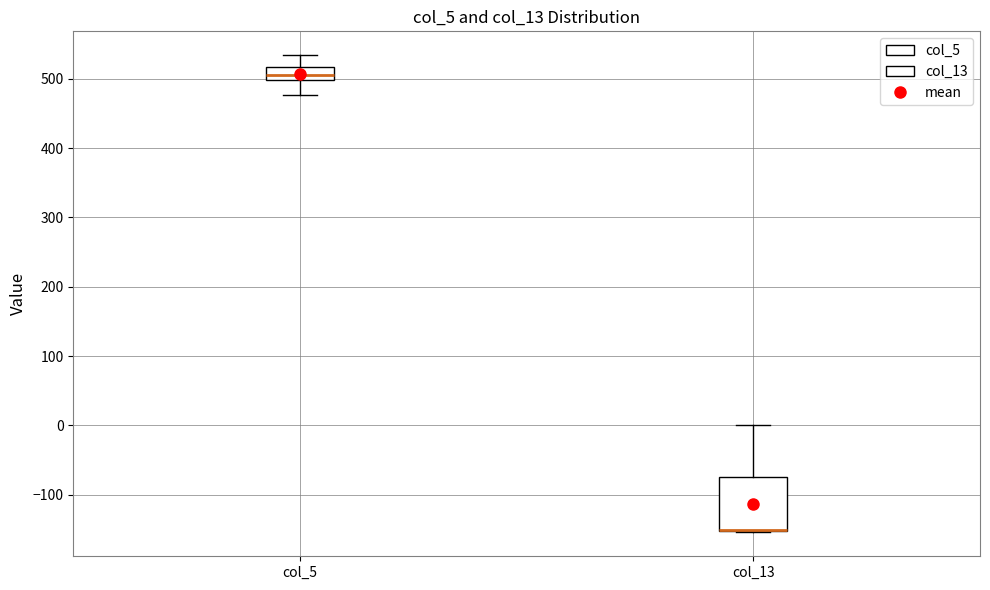

Reading left to right, read every box against the y-axis: the position of its median line, the range the box covers, and the ends of its whiskers. The values are not printed on the chart, so give them approximately, as read against the axis.

col_5: median 510, box 500 to 520, whiskers 480 to 530
col_13: median -150 (drawn on the box's lower edge), box -150 to -70, whiskers -150 to 0